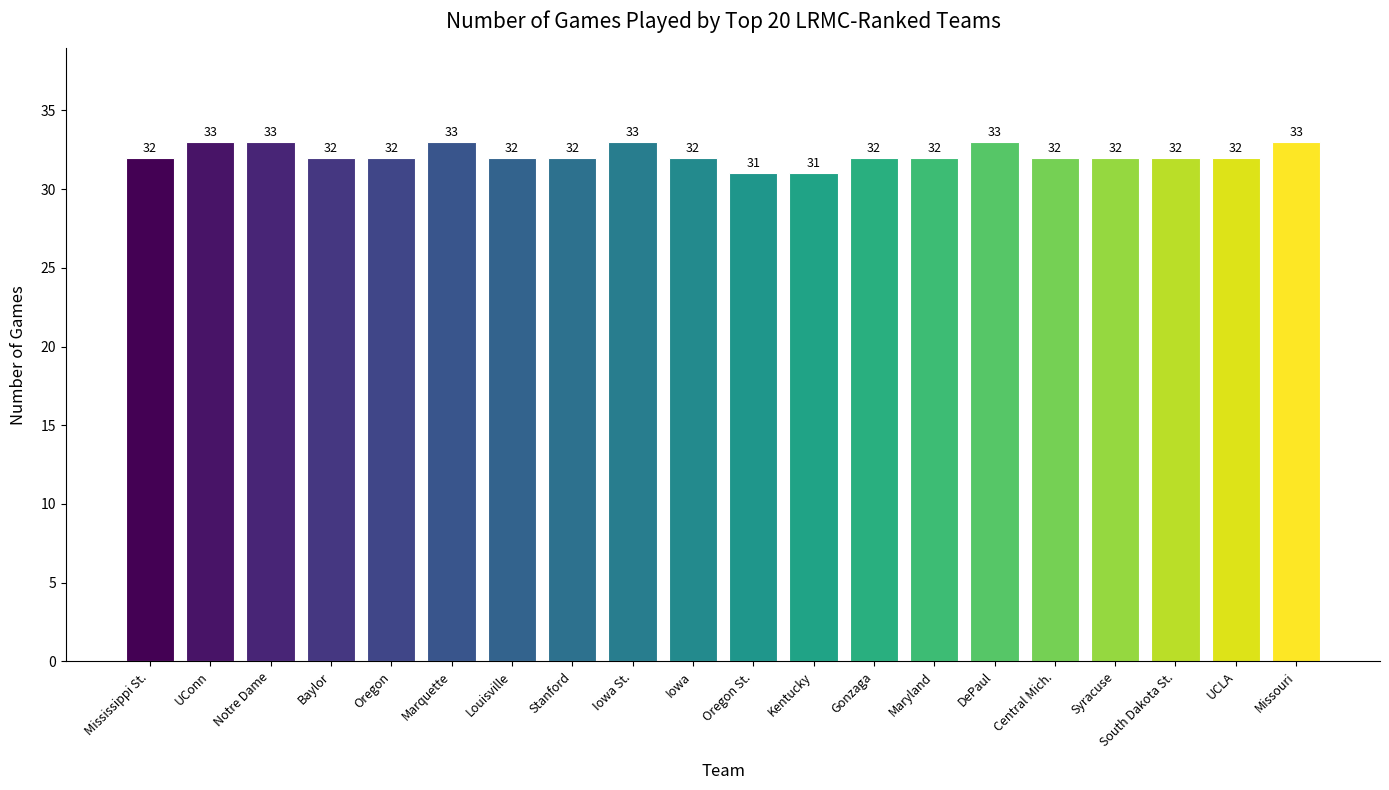

The chart shows a value of 32 at South Dakota St.. True or false?

True